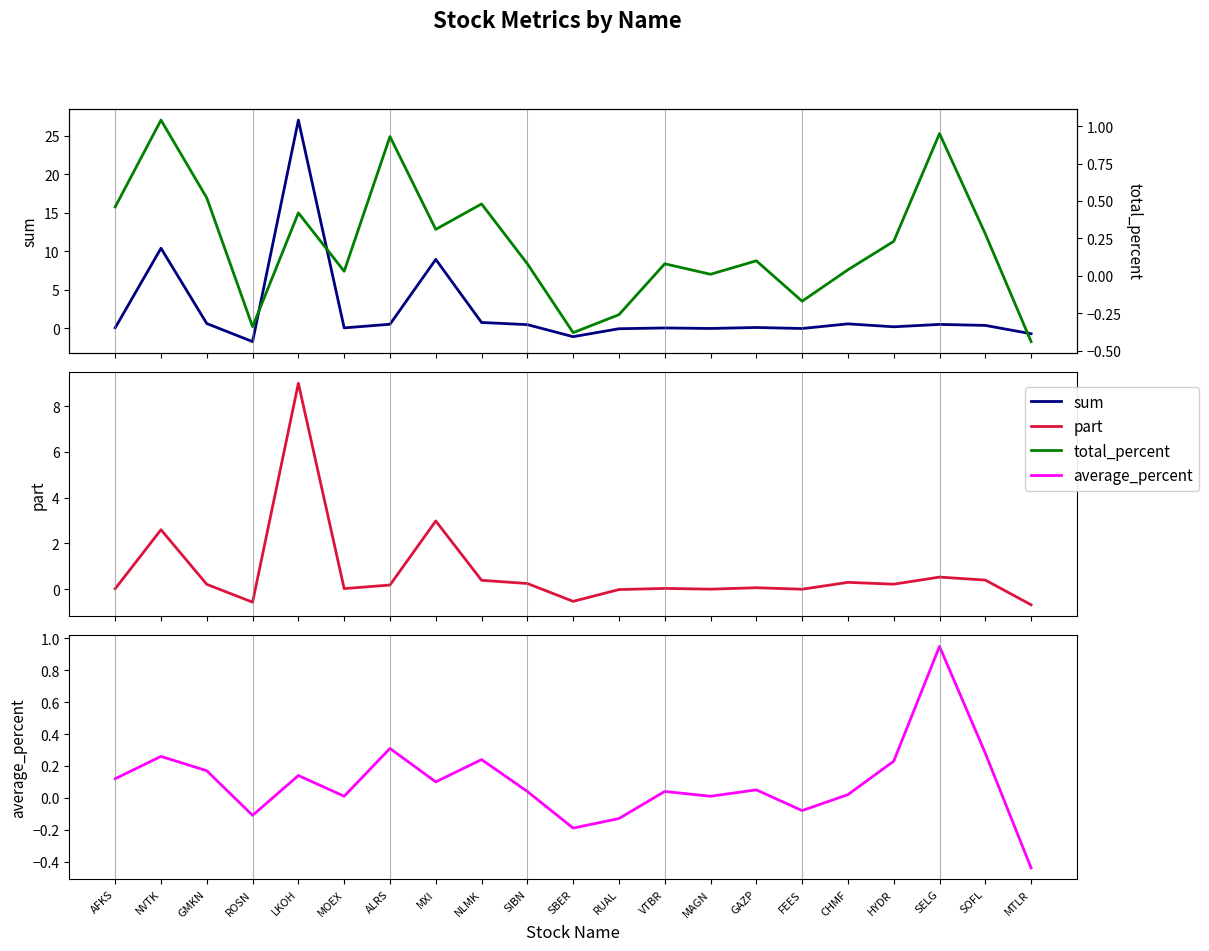

What is the average value of the part series?

0.7